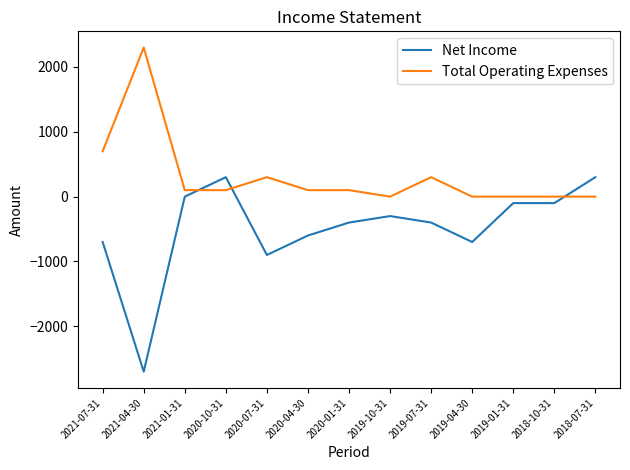

How many intersections are there between Net Income and Total Operating Expenses?

3